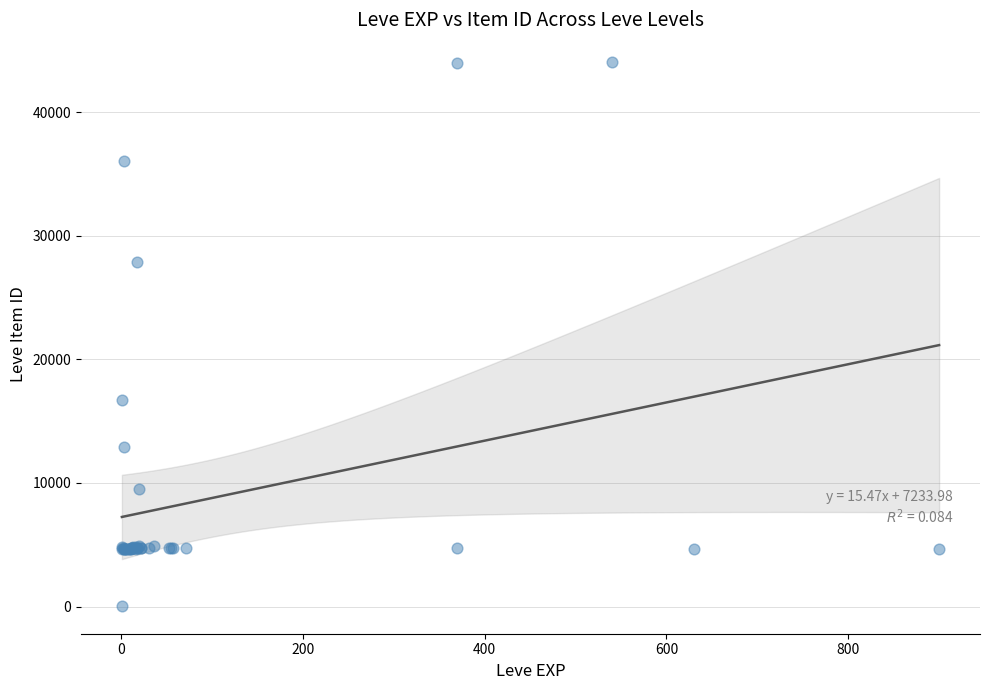

What Y value in the scatter plot is closest to 22050?

16734